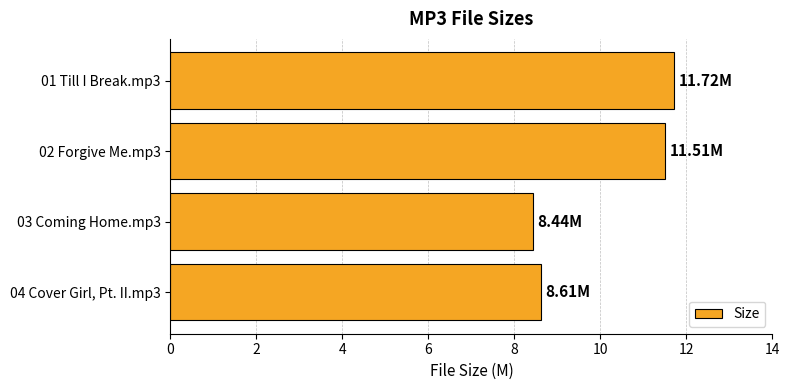

What is the ratio of the value at 03 Coming Home.mp3 to the value at 02 Forgive Me.mp3?

0.7